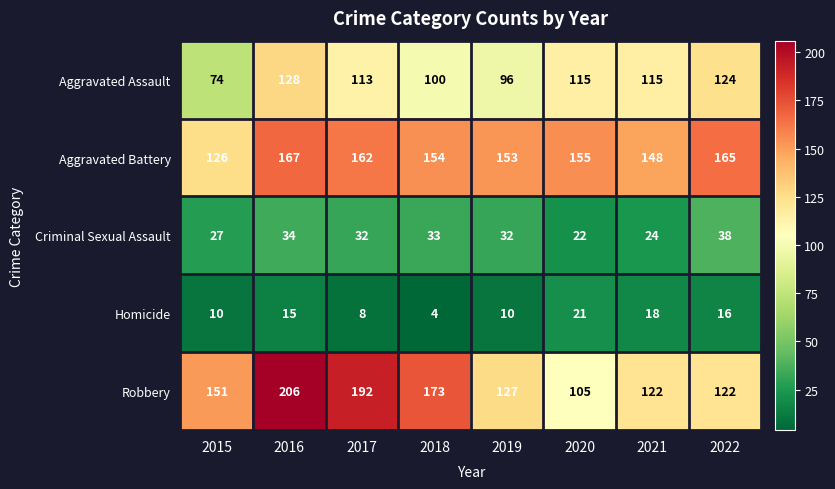

Where is Aggravated Battery nearest to the value 146?

2021